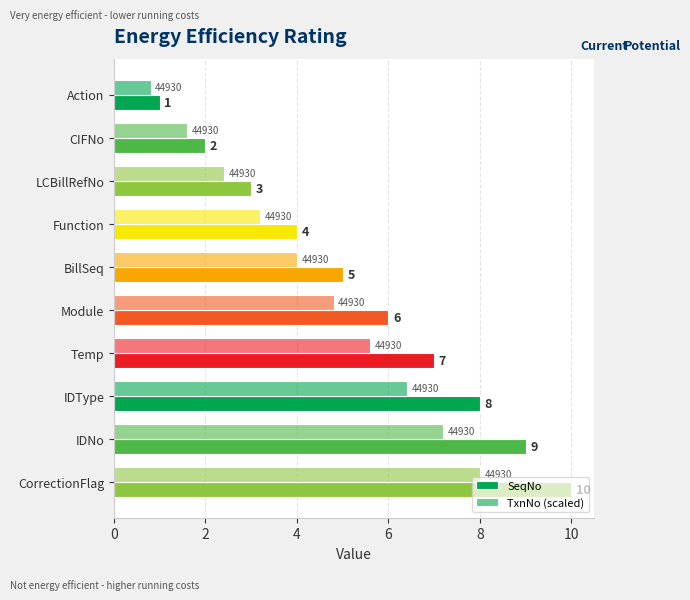

Count the number of data series in this chart.

2